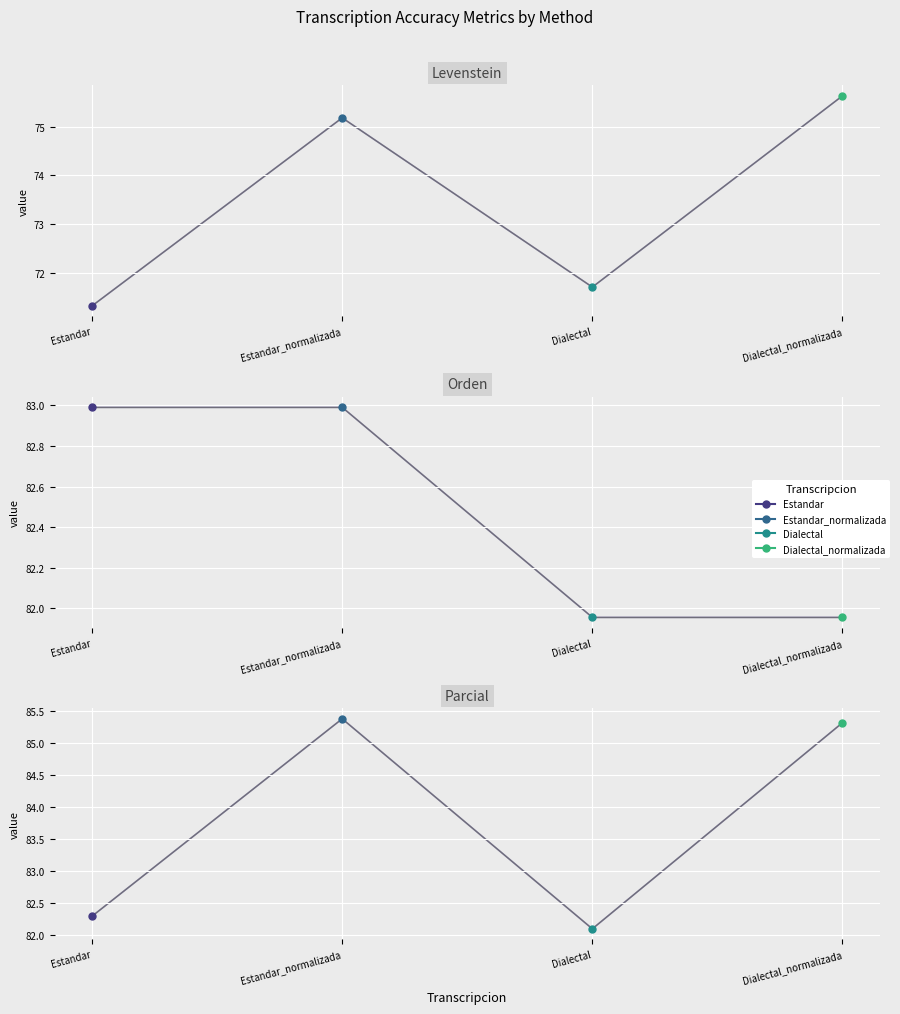

The Parcial series shows 85.3 at Dialectal_normalizada. True or false?

True